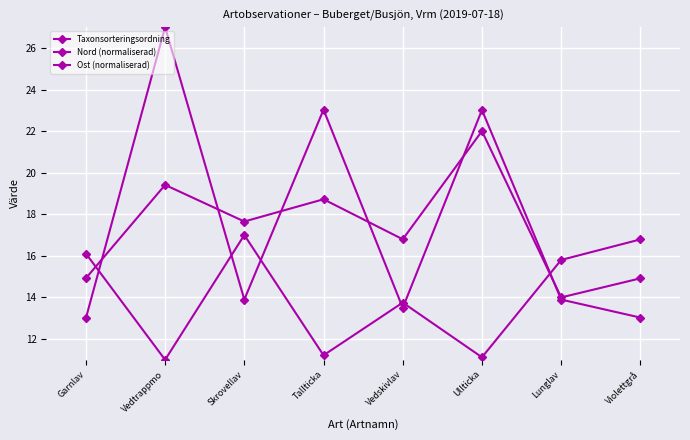

Read the Nord (normaliserad) value at Vedtrappmo.

19.4